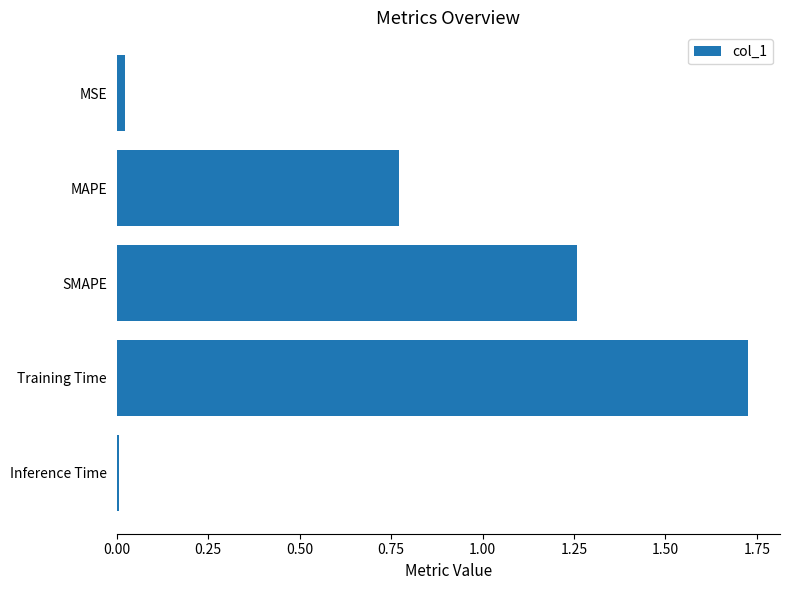

What is the label of the 3rd bar from the bottom?

SMAPE